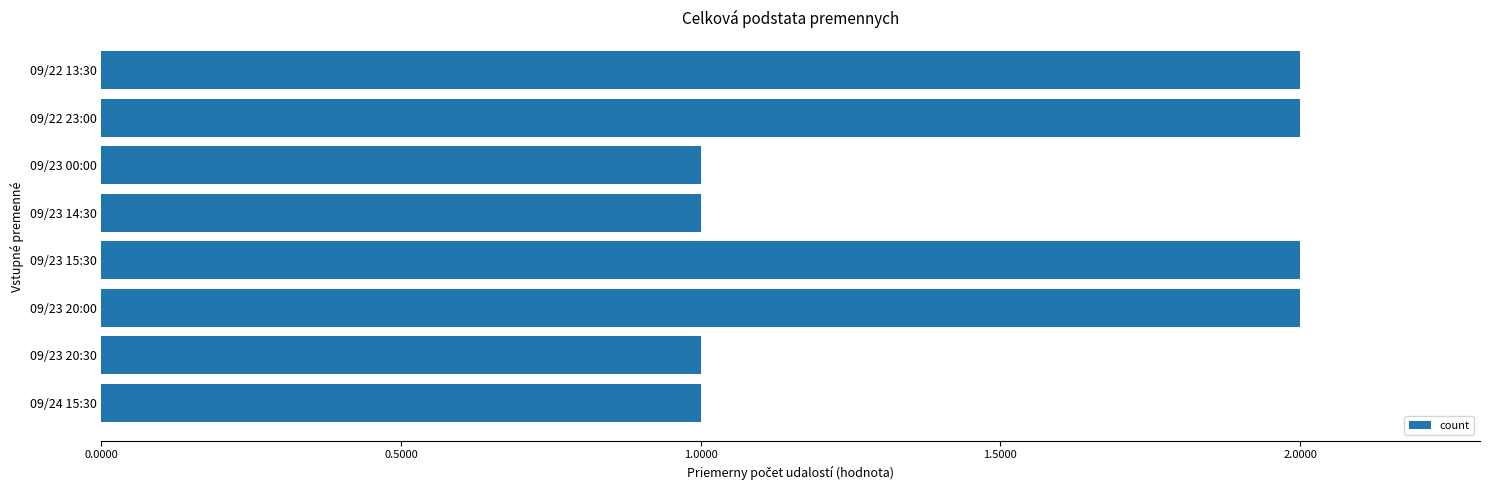

What is the label of the 5th bar from the bottom?

09/23 14:30